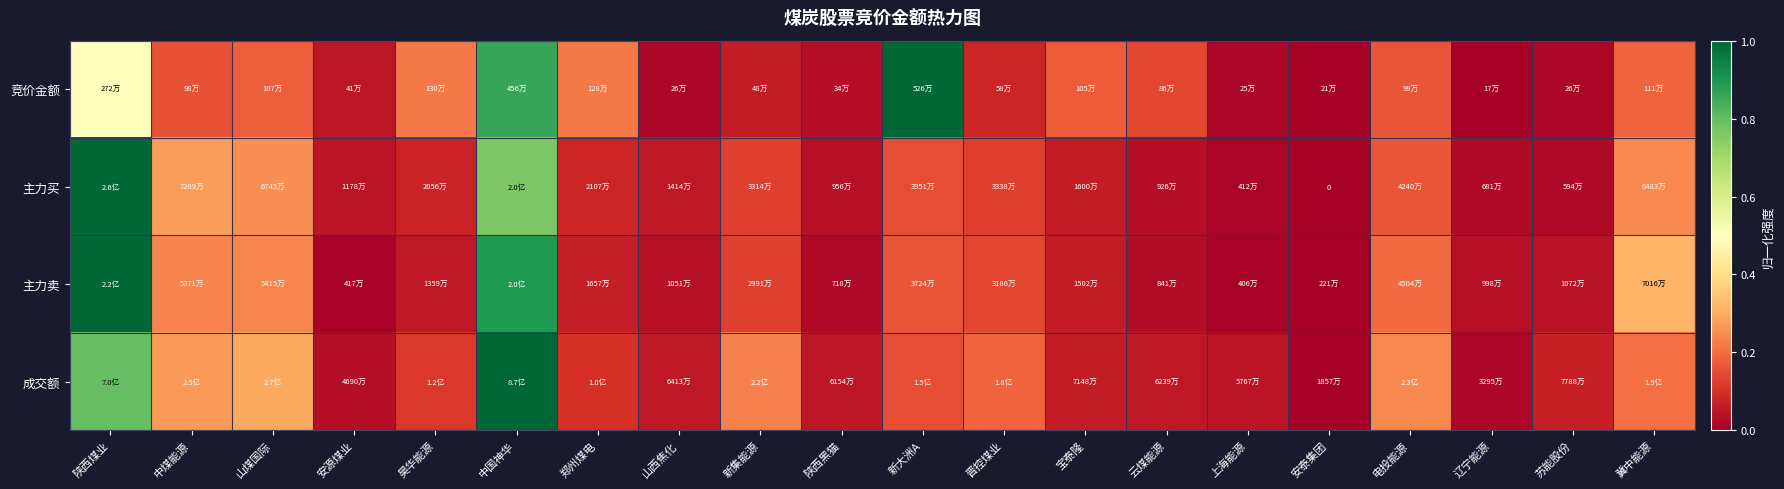

At how many categories does at least one series exceed 0?

20